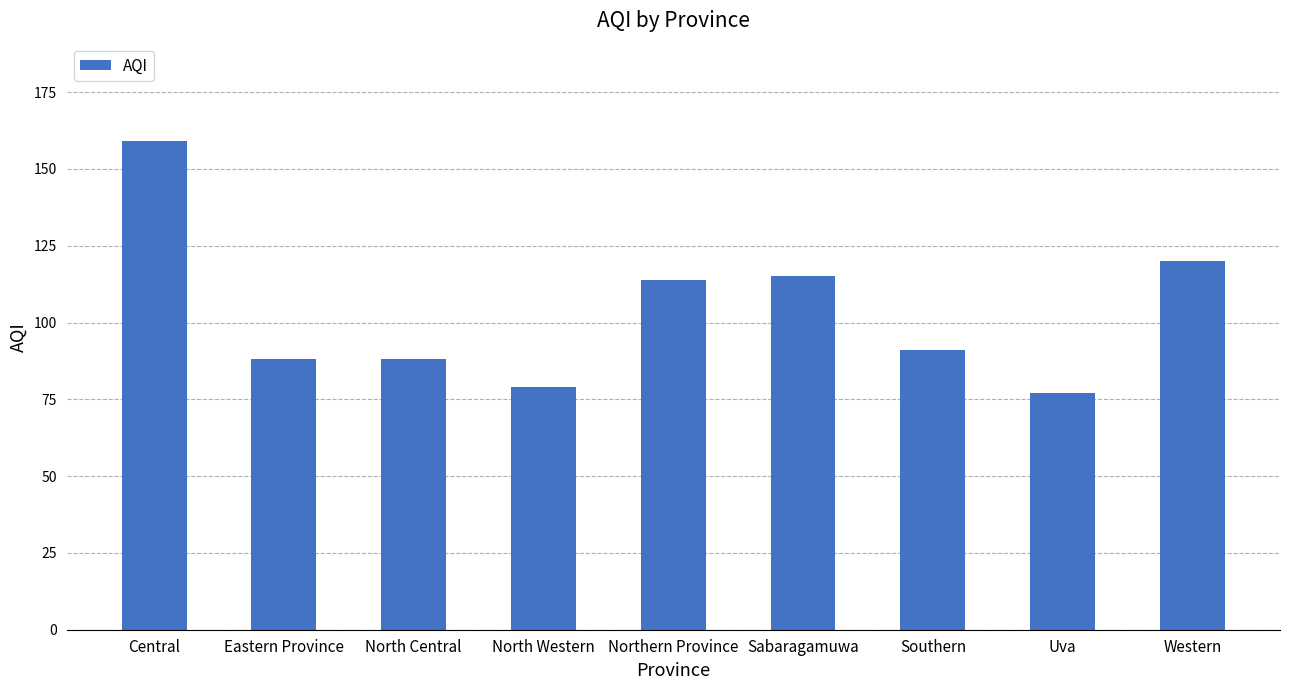

What value does the data have at North Central, to the nearest 5?

90